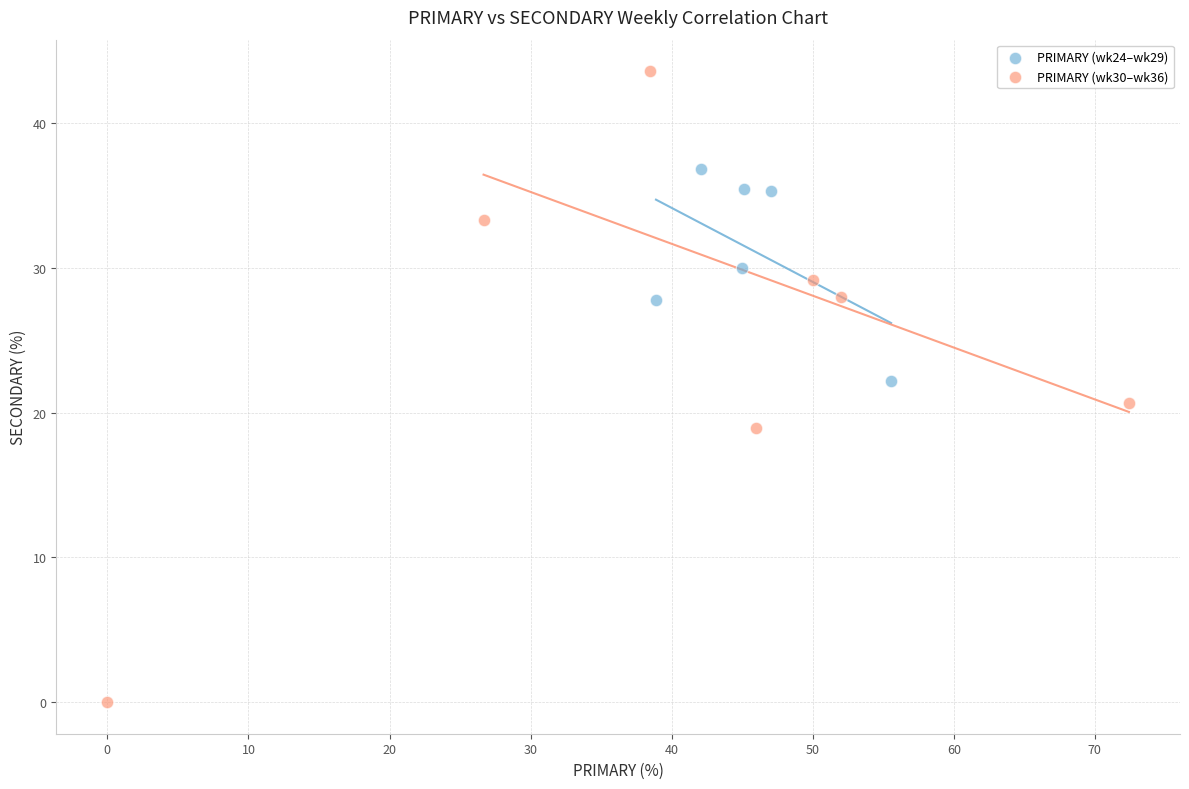

Which series has the largest Y range (max minus min)?

PRIMARY (wk30–wk36)